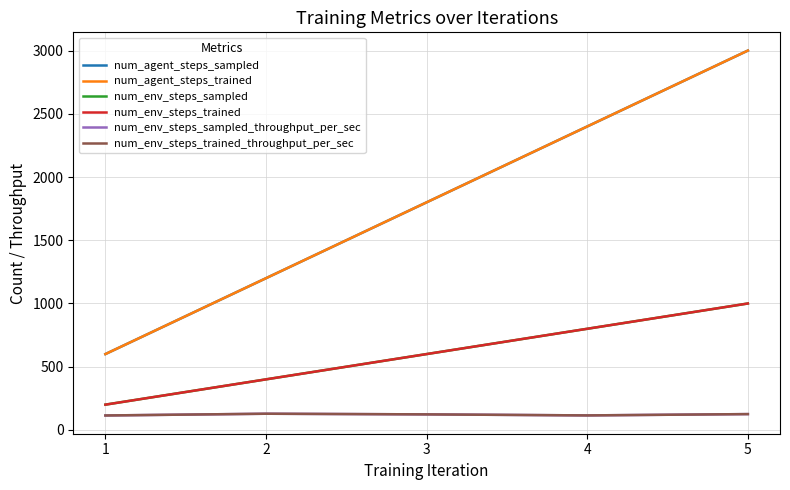

Is this an area chart (filled region under the line)?

No